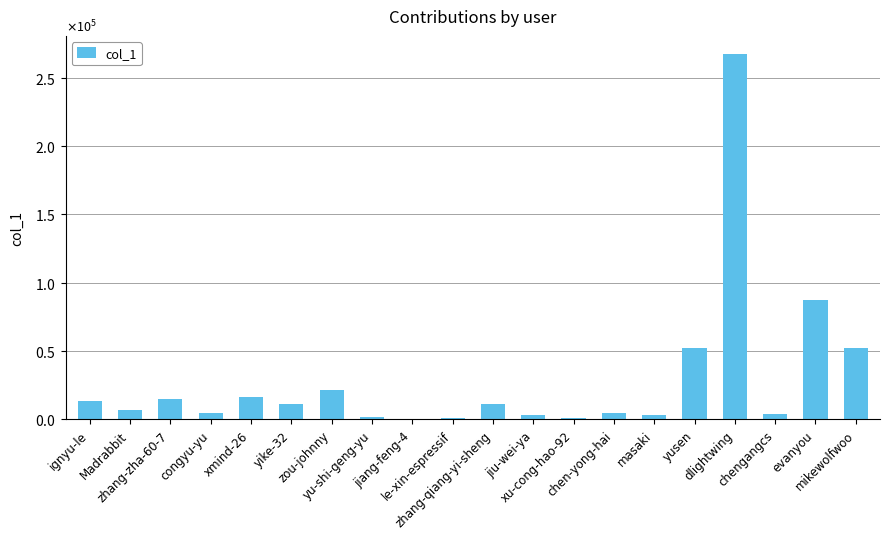

What is the change in value from le-xin-espressif to jiu-wei-ya?

+2199